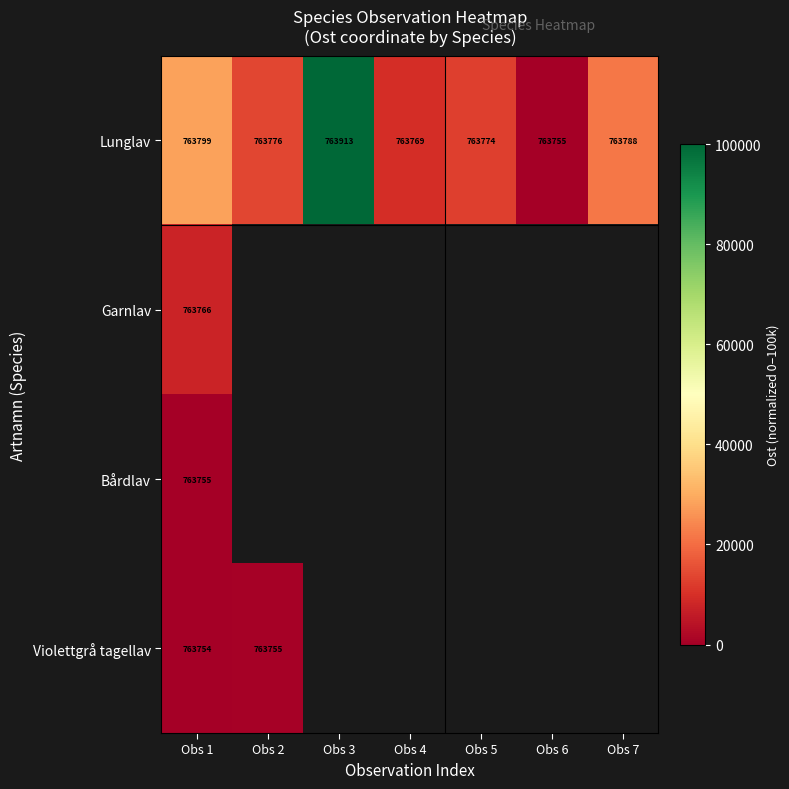

Which label corresponds to the largest value in the chart?

Obs 3